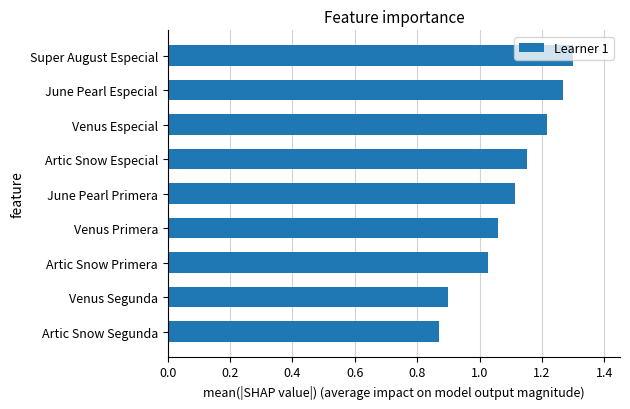

What is the change in value from Artic Snow Primera to Super August Especial?

+0.3